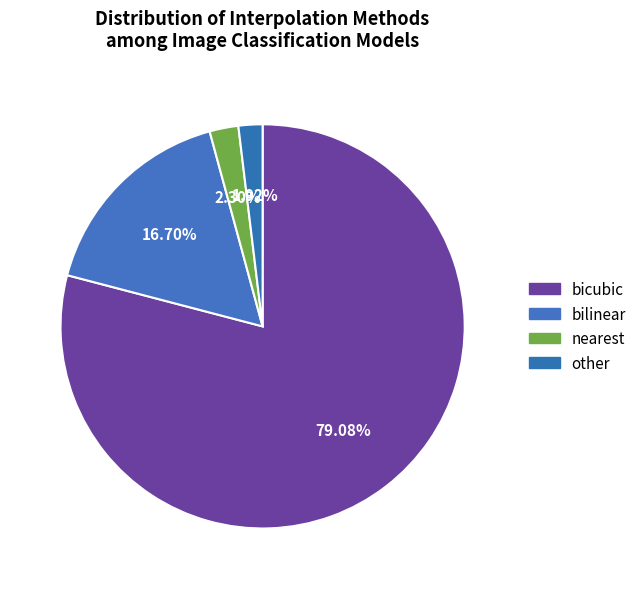

Combined, what portion of the pie is bicubic and bilinear?

95.8%